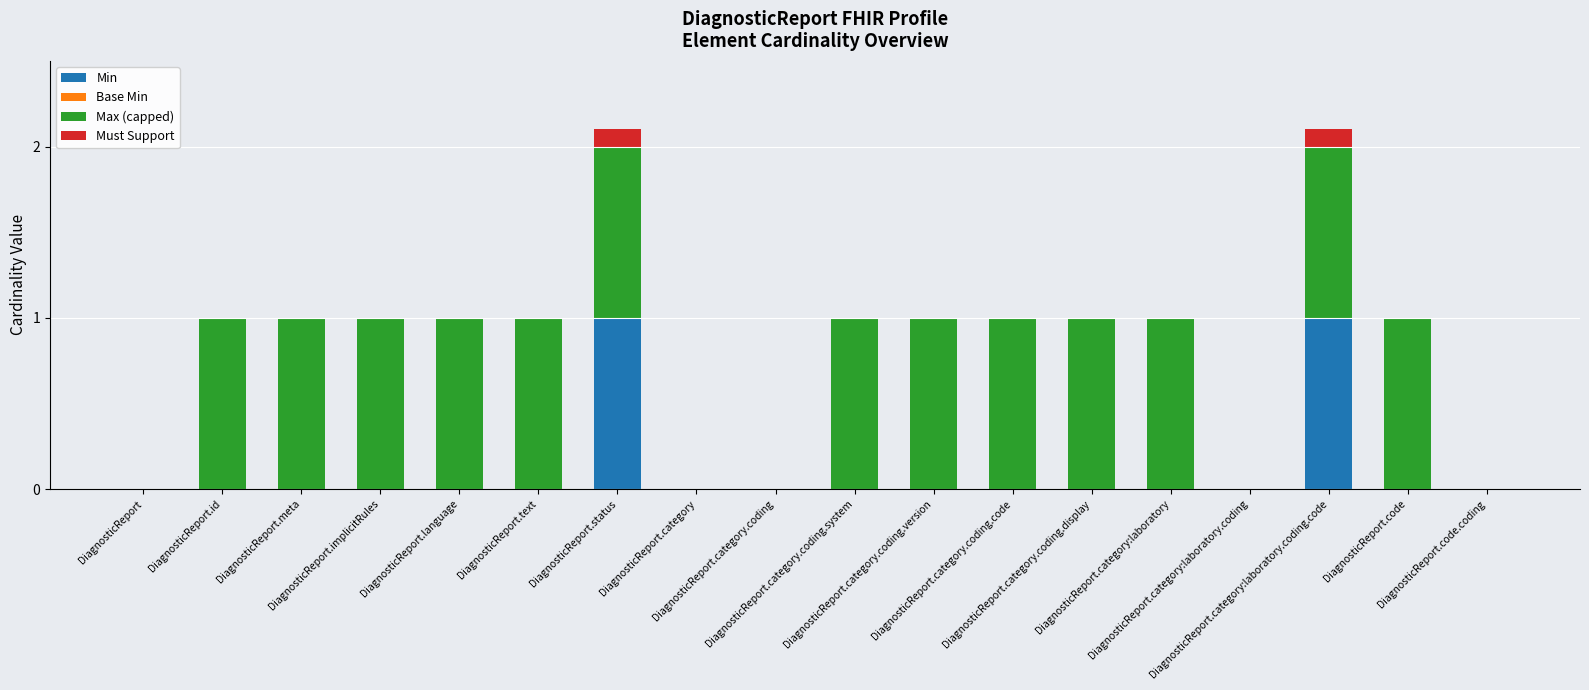

What is the highest value of the Min series?

1.0